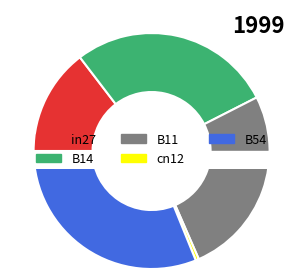

To the nearest percent, what is the combined percentage of B11 and B54?

57%